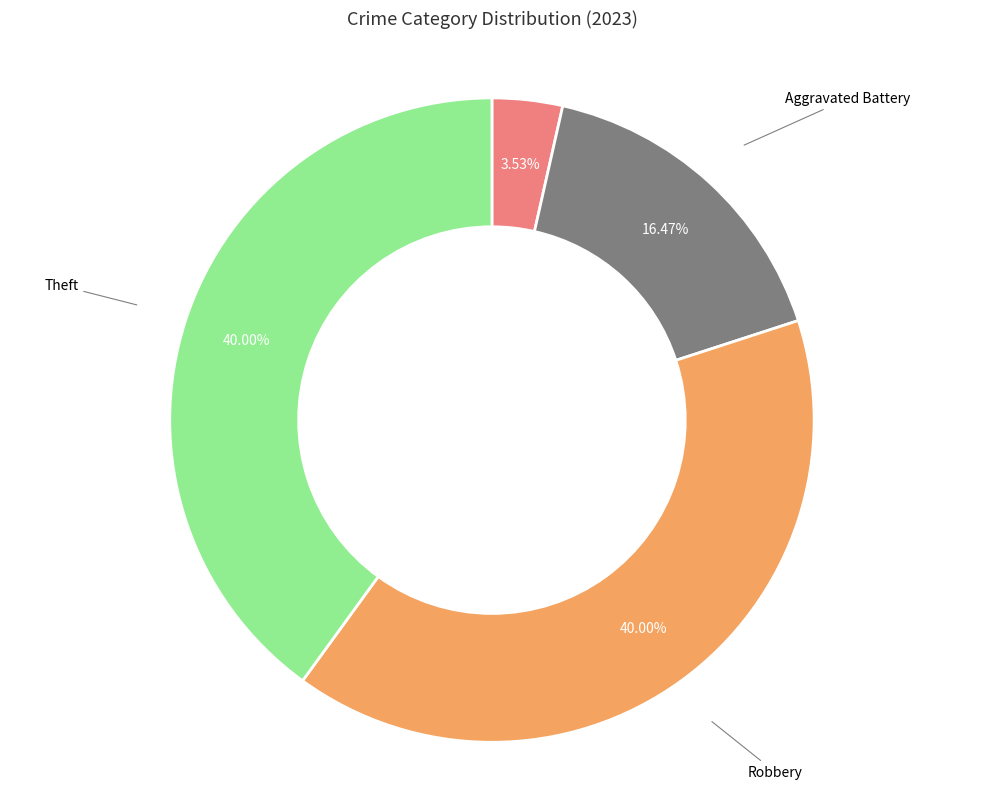

Does any single category account for the majority?

No